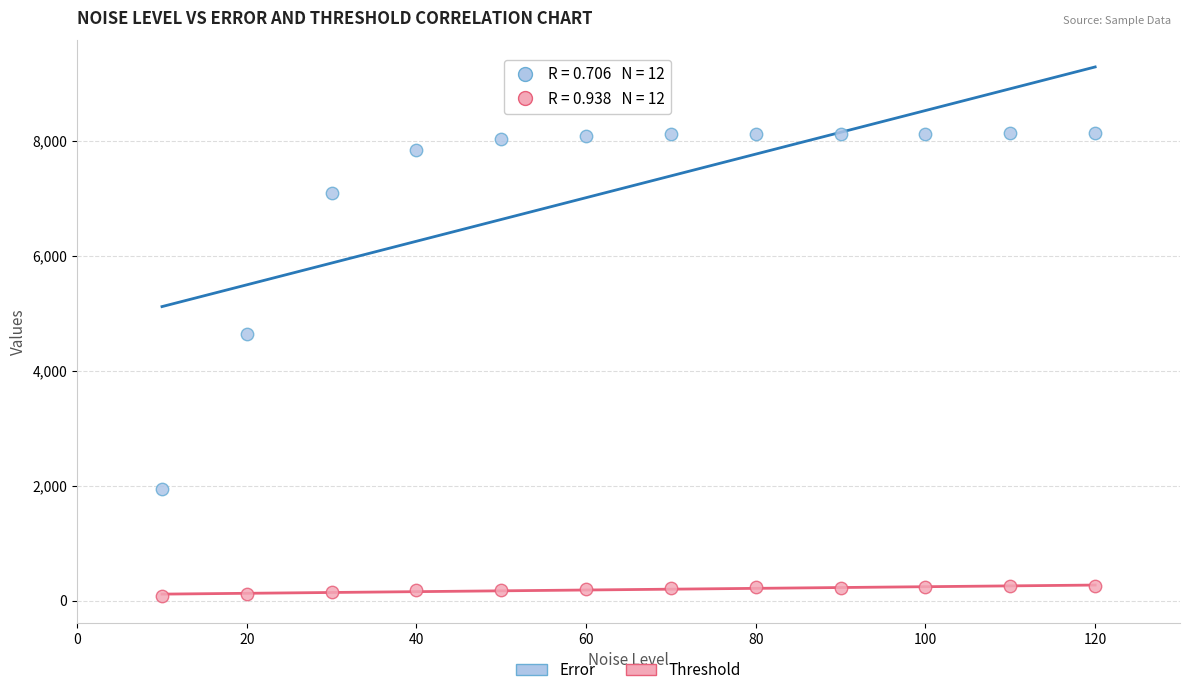

In the Error series, what Y value is closest to 5038?

4638